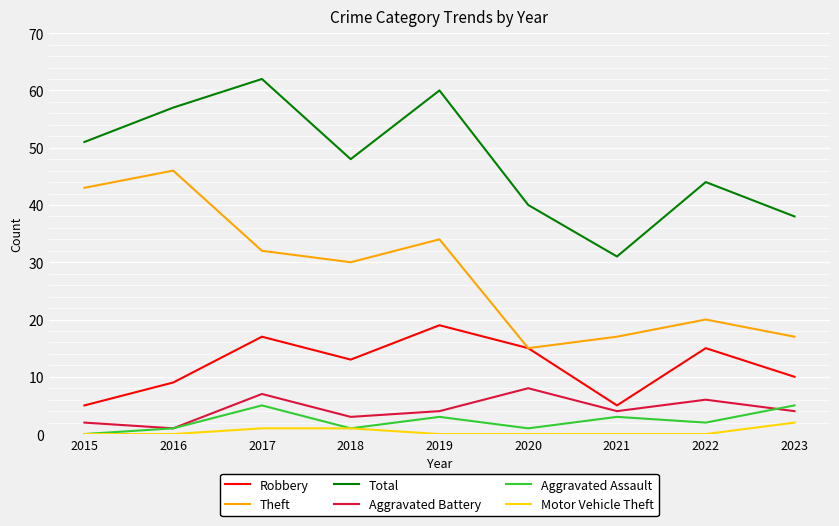

Reading left to right, list all the values displayed in this chart.

Robbery: 5	9	17	13	19	15	5	15	10
Theft: 43	46	32	30	34	15	17	20	17
Total: 51	57	62	48	60	40	31	44	38
Aggravated Battery: 2	1	7	3	4	8	4	6	4
Aggravated Assault: 0	1	5	1	3	1	3	2	5
Motor Vehicle Theft: 0	0	1	1	0	0	0	0	2